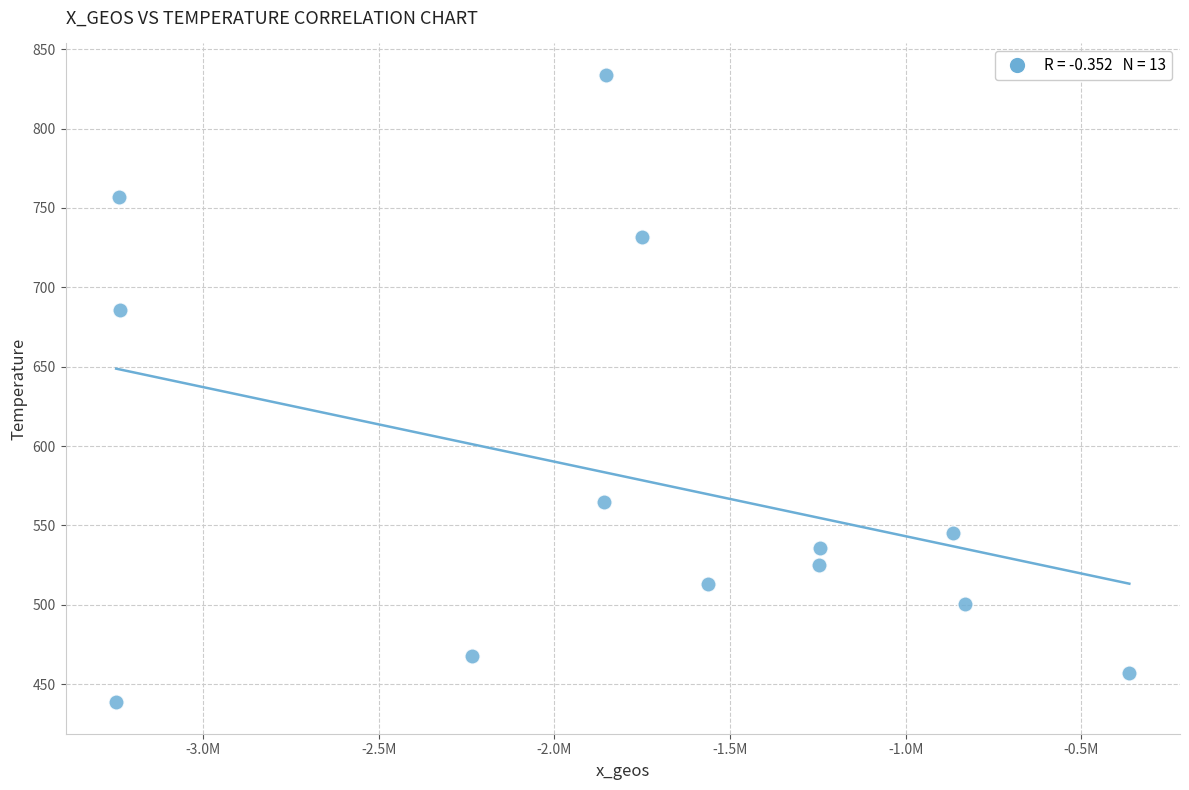

What Y value in the scatter plot is closest to 636?

686.0